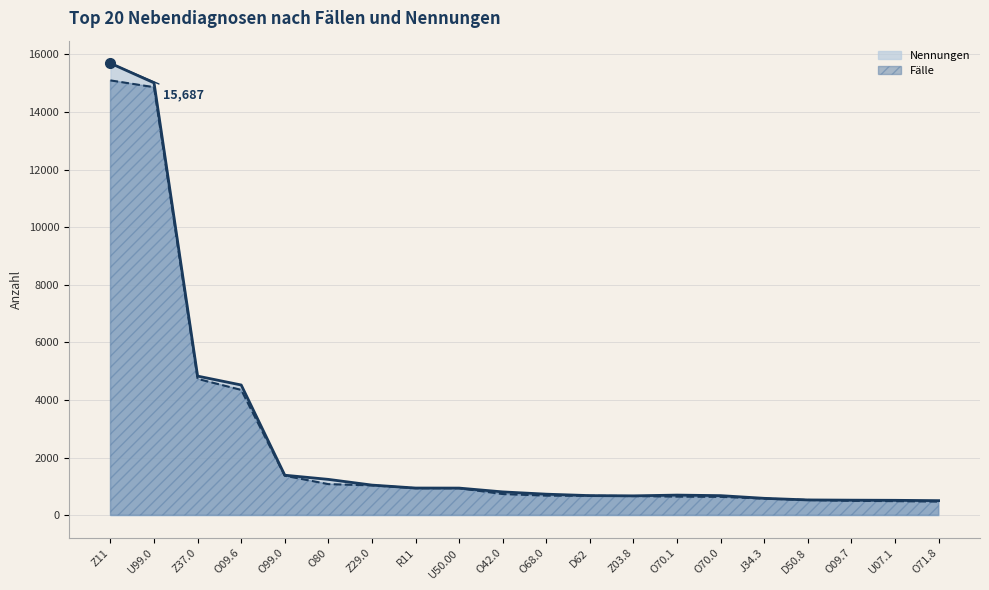

At which label is Fälle closest to 7784?

Z37.0